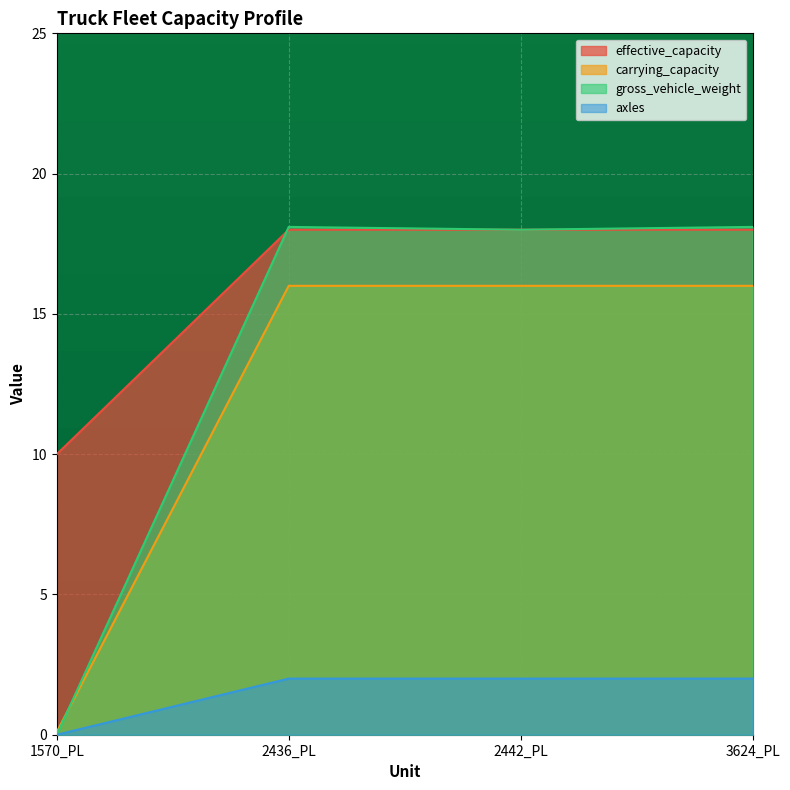

Which label corresponds to the smallest value in the chart?

1570_PL